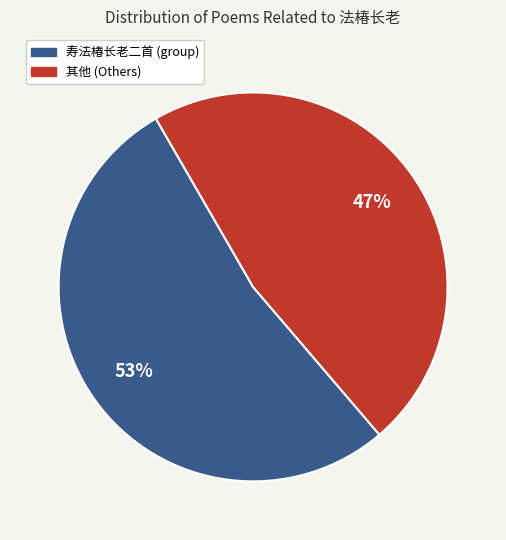

To the nearest percent, what is the difference between the largest and smallest slice percentages?

6%